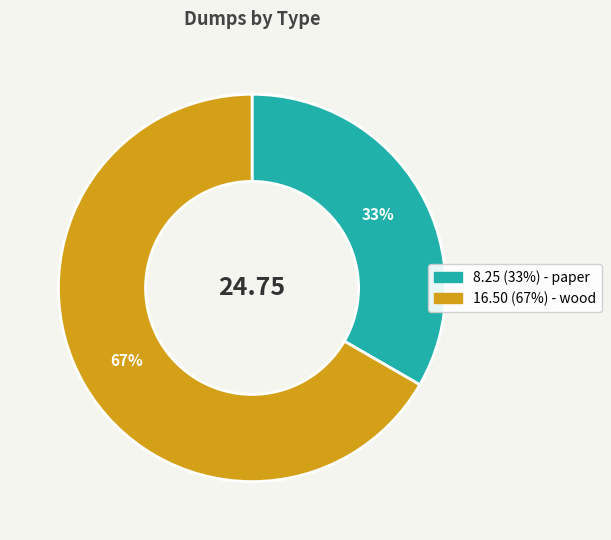

To the nearest percent, what is the average slice percentage?

50%